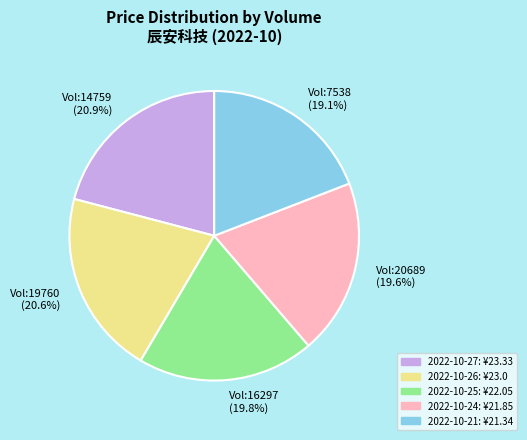

Is Vol:19760 the majority of the pie?

No